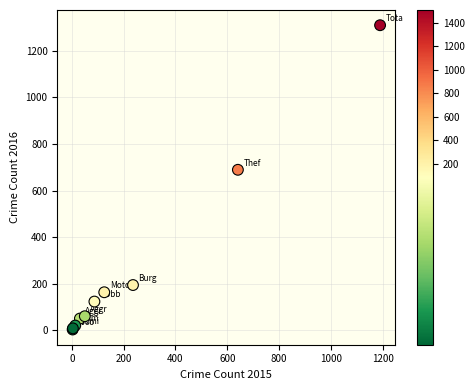

What Y value in the scatter plot is closest to 656?

689